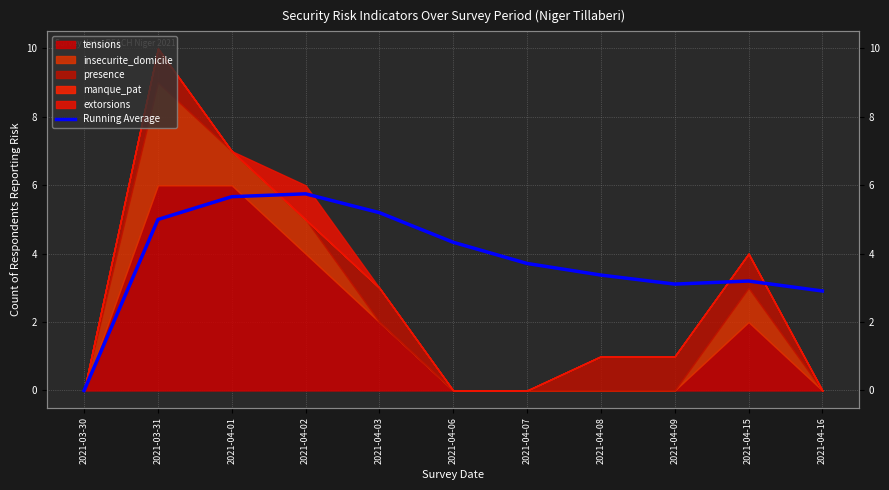

List the labels in order of value, largest first.

2021-04-02, 2021-04-01, 2021-04-03, 2021-03-31, 2021-04-06, 2021-04-07, 2021-04-08, 2021-04-15, 2021-04-09, 2021-04-16, 2021-03-30